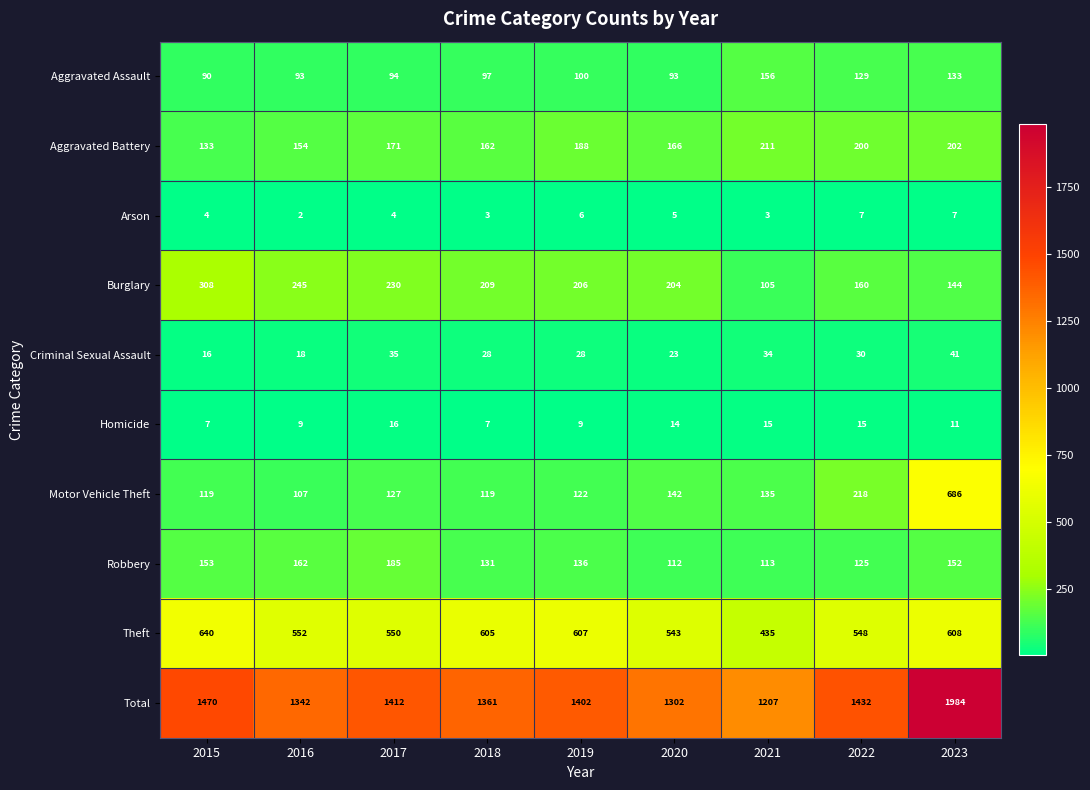

What is the difference between the highest and lowest values at 2016?

1340